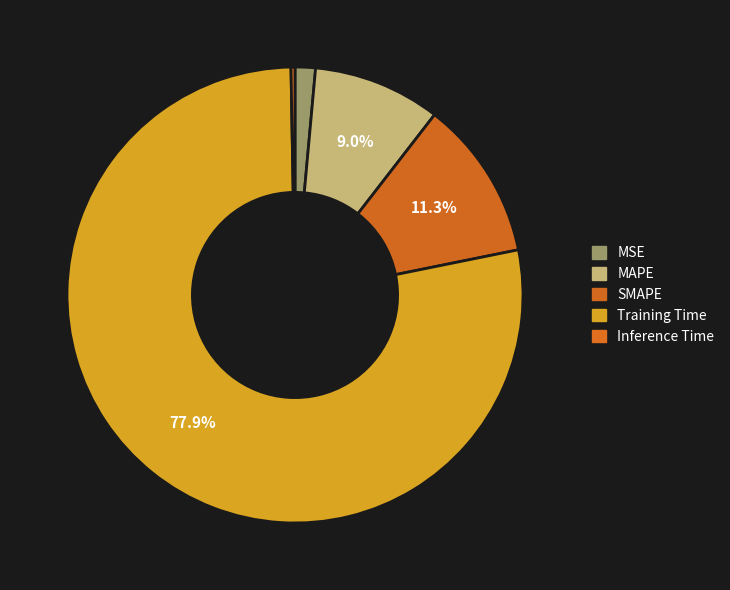

Between Inference Time and Training Time, which is larger?

Training Time